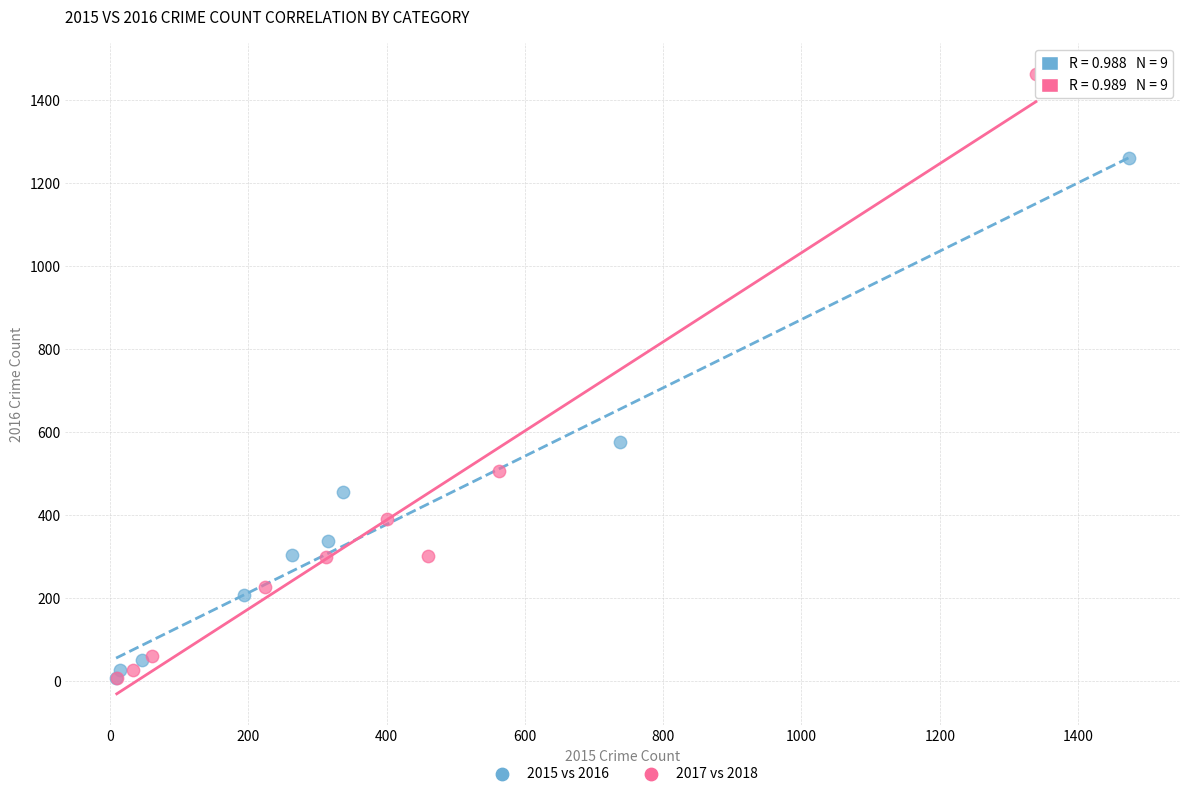

Which series has the largest Y range (max minus min)?

2017 vs 2018